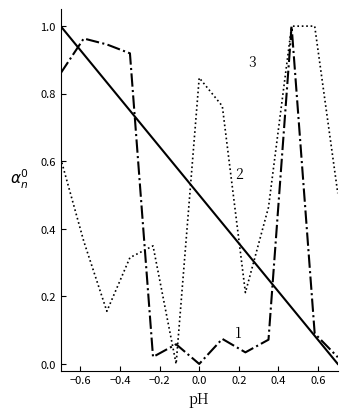

Does the chart display data point markers on the line(s)?

No